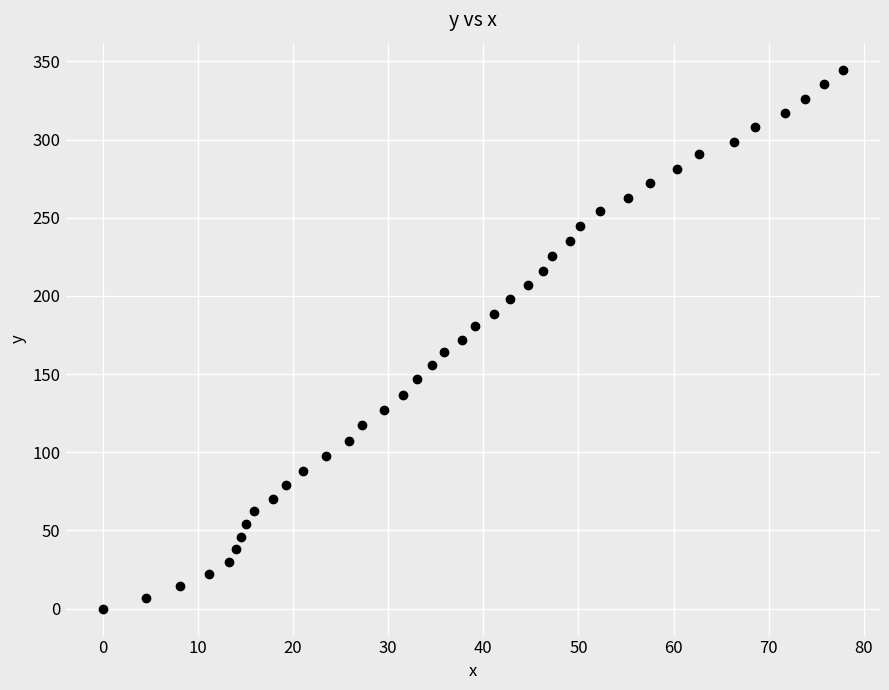

What is the range of X values (max minus min)?

77.8